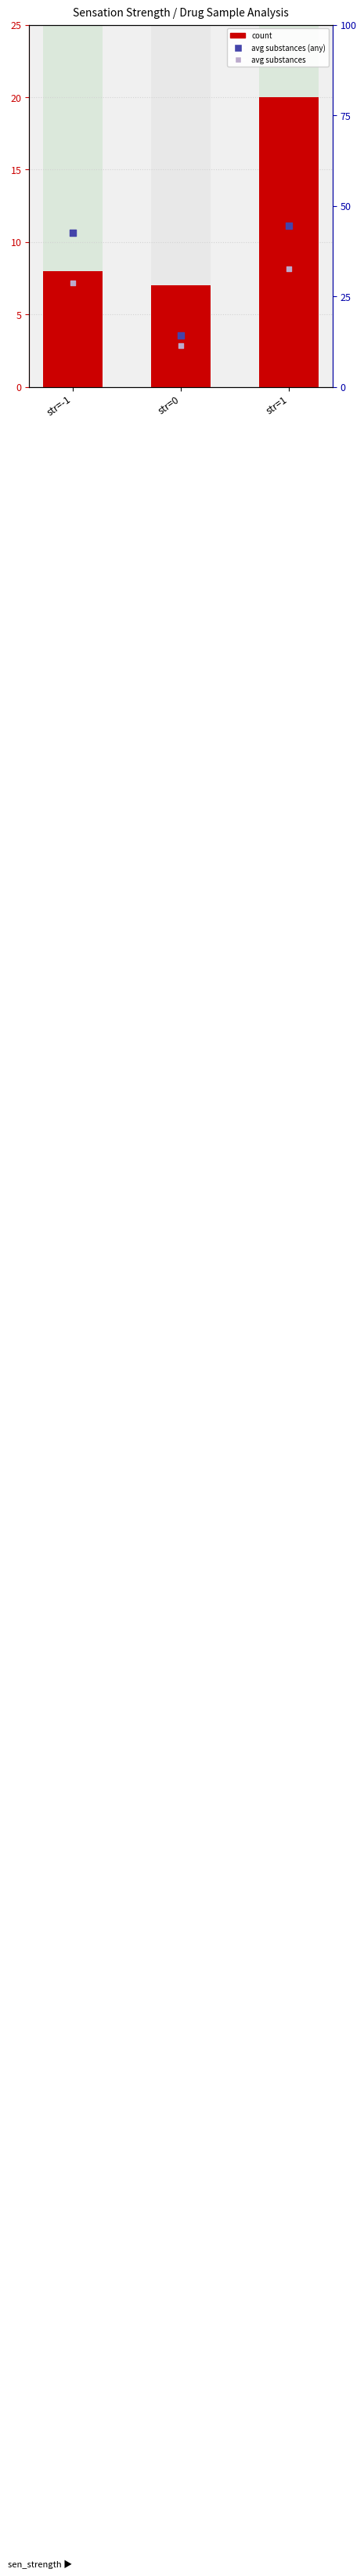

Which series has the largest total across all categories?

percentile rank within the sample